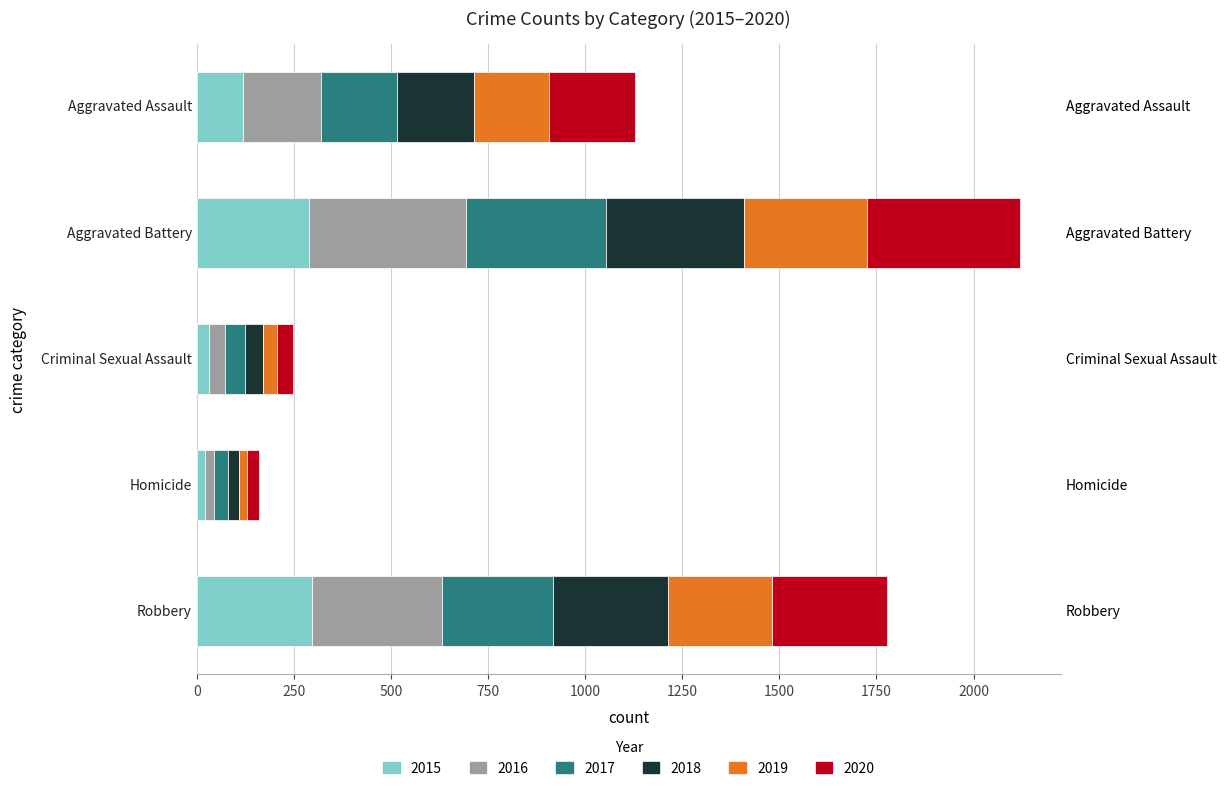

How many values in the 2017 series exceed 196?

2